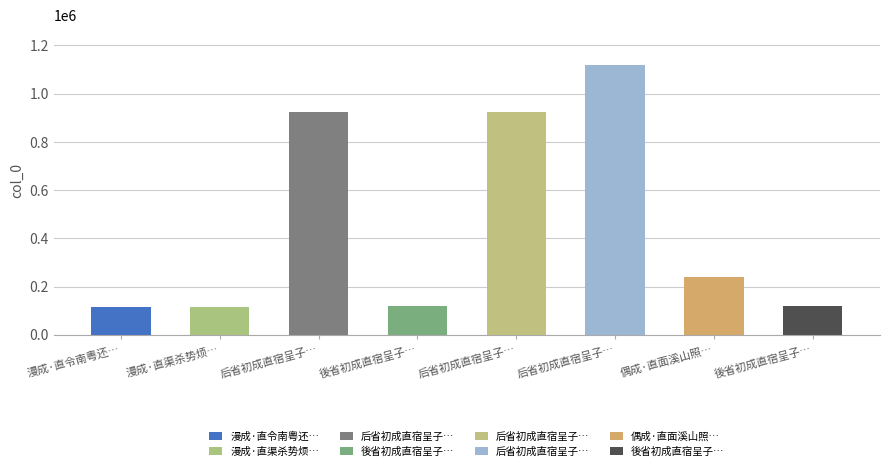

At which category does the chart reach its peak across all series?

后省初成直宿呈子瞻二首